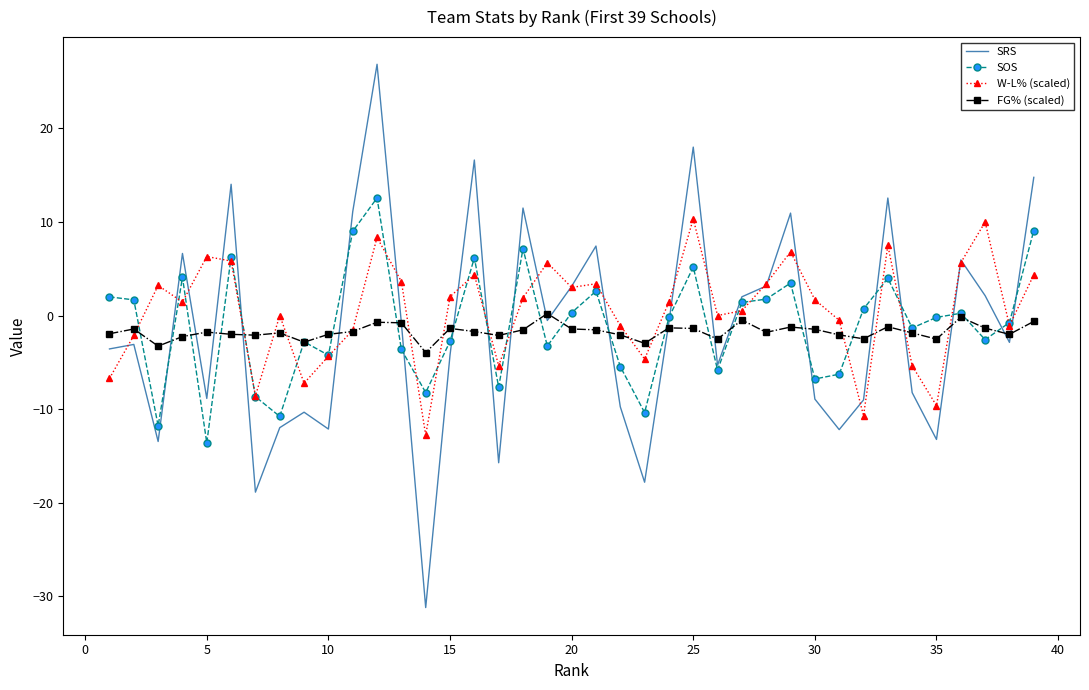

What is the minimum value for SOS?

-13.6